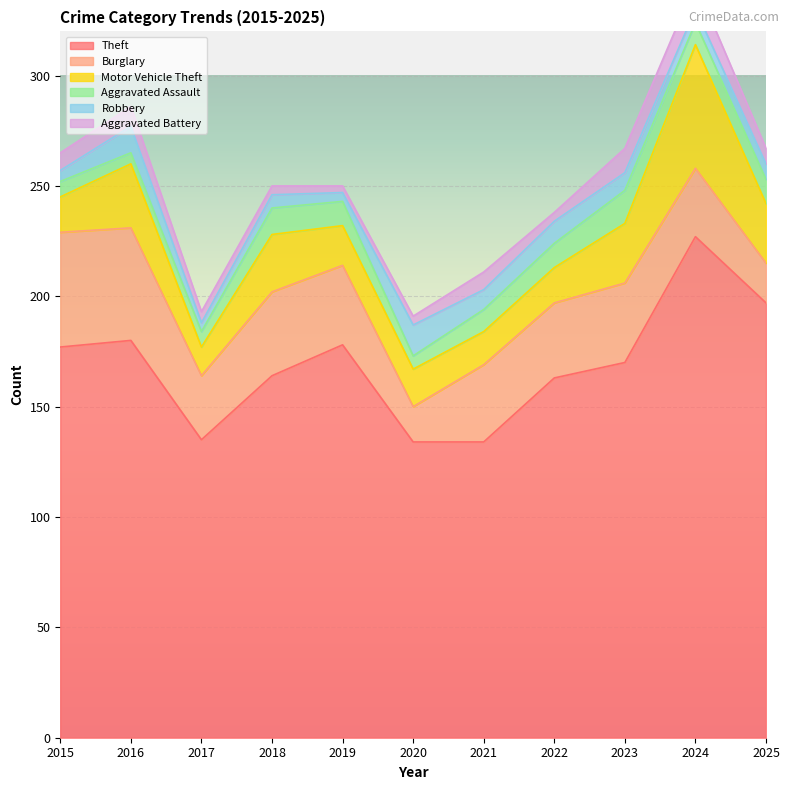

Rank the series at 2021 from highest to lowest value.

Theft, Burglary, Motor Vehicle Theft, Aggravated Assault, Robbery, Aggravated Battery